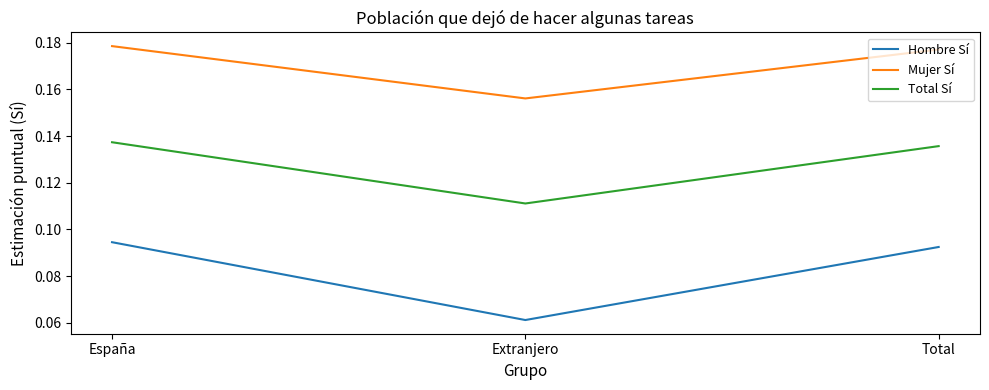

At which label is Hombre Sí closest to 0?

Extranjero